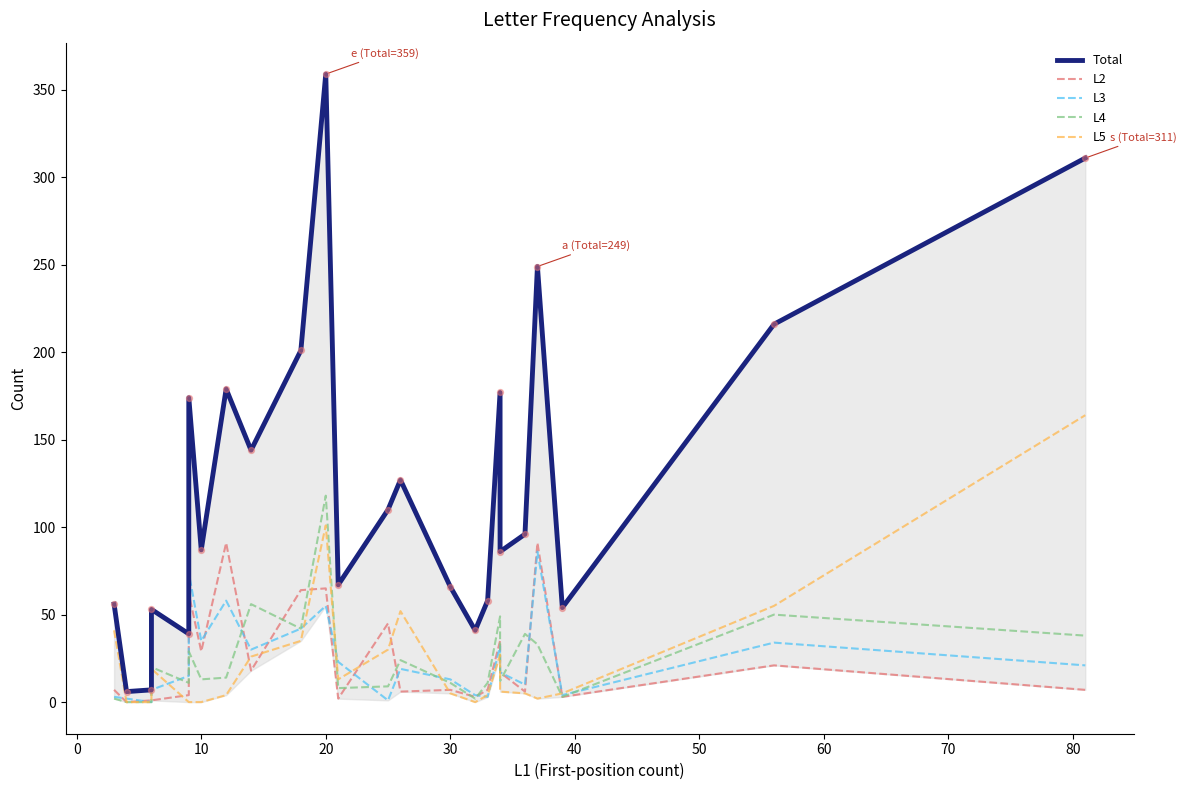

Which series has the widest spread of Y values?

Total